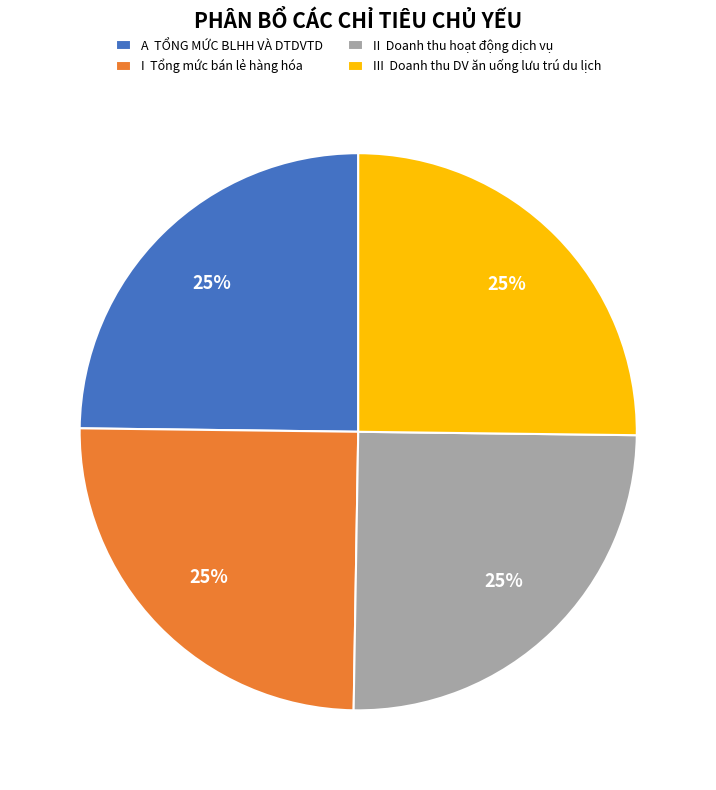

Approximately how many times larger is the value at A TỔNG MỨC BLHH VÀ DTDVTD compared to III Doanh thu DV ăn uống lưu trú du lịch?

1.0